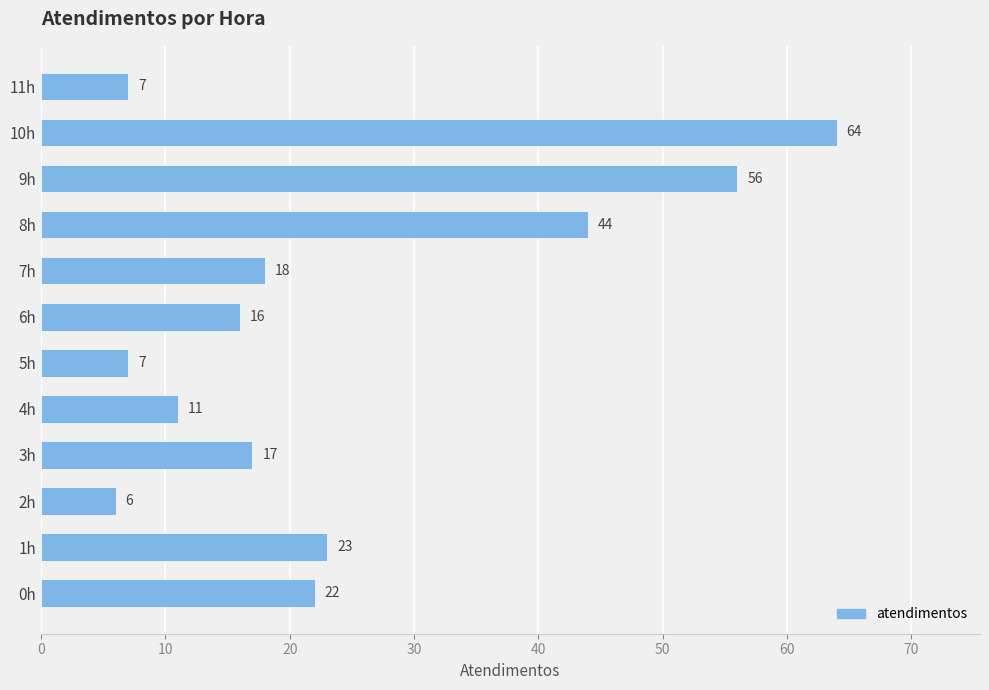

The value at 5h is 7. True or false?

True